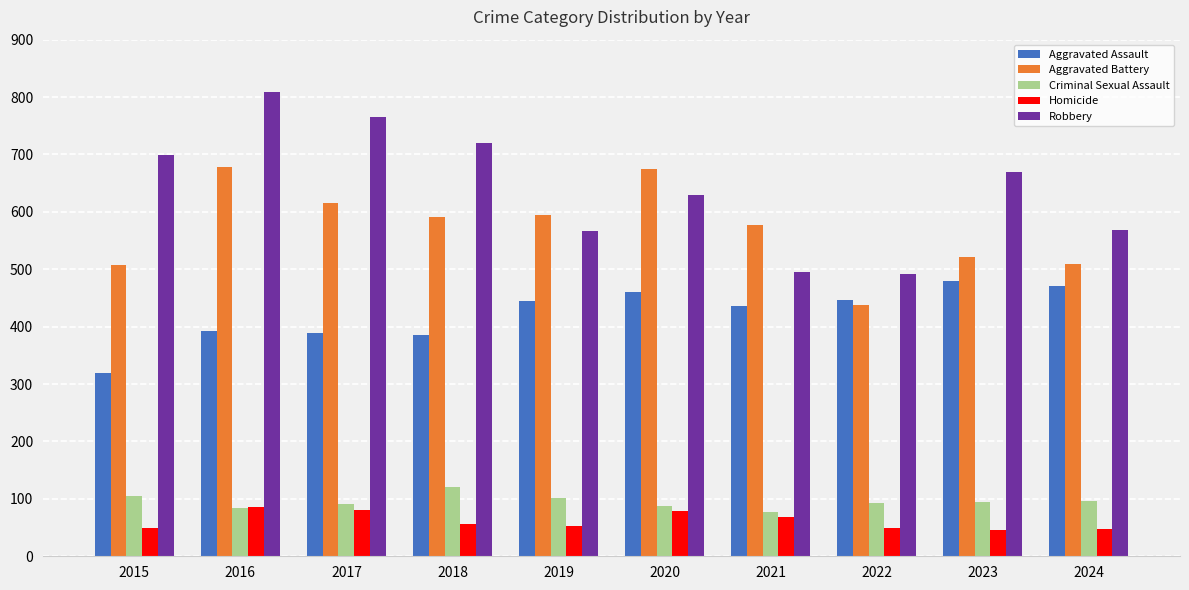

Which series has the largest total across all categories?

Robbery